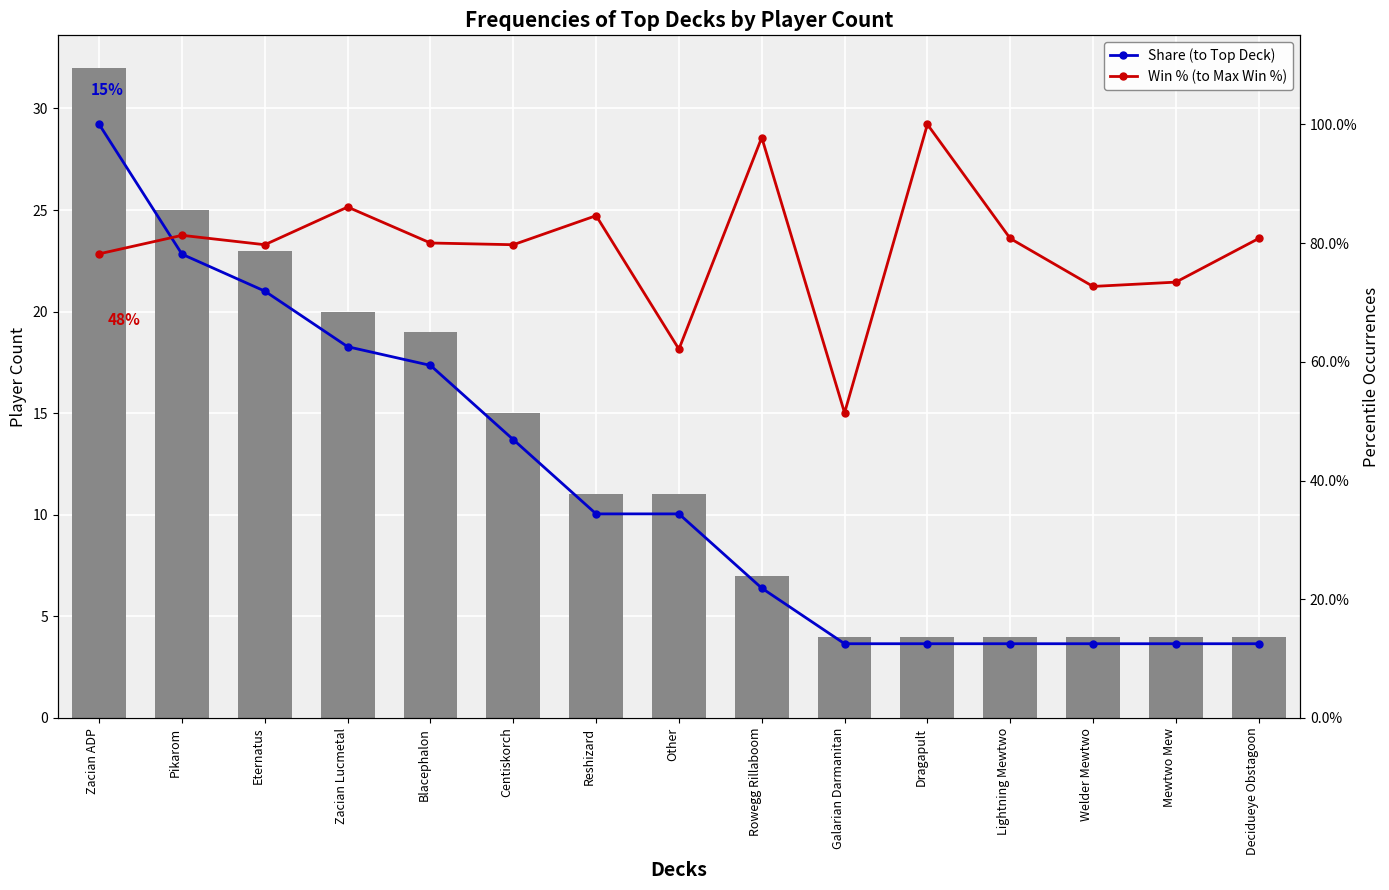

What is the highest value of the Win % (to Max Win %) series?

1.0